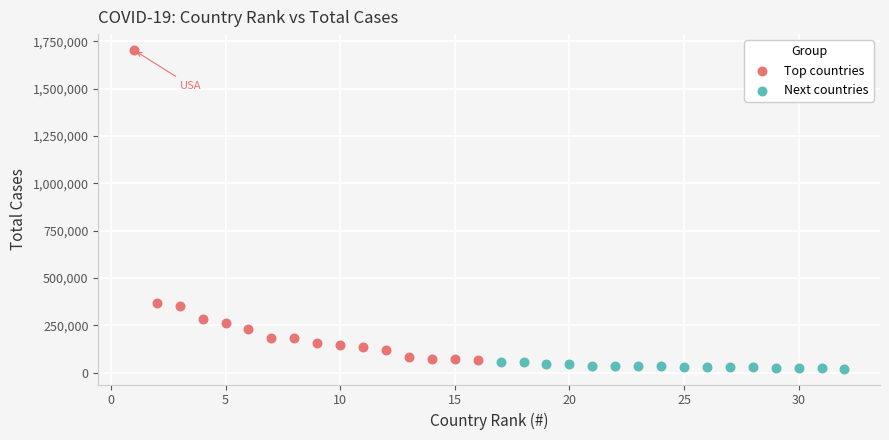

Which series contains the highest Y value?

Top countries